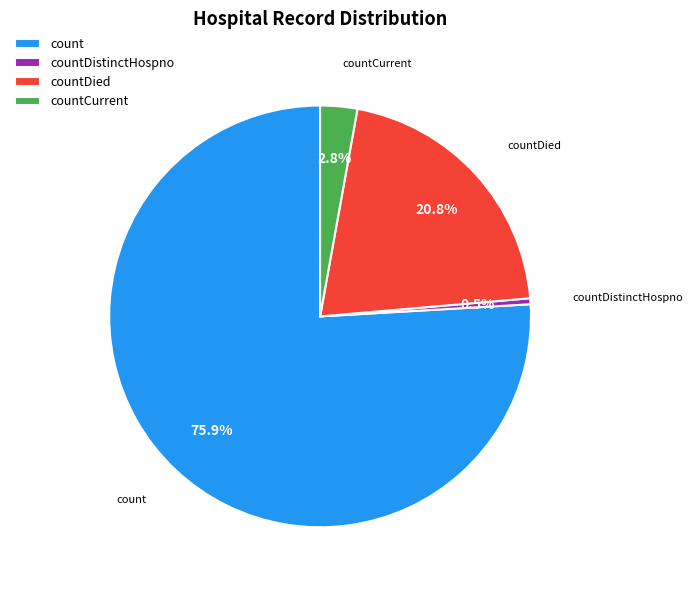

What is the largest slice in the pie chart?

count